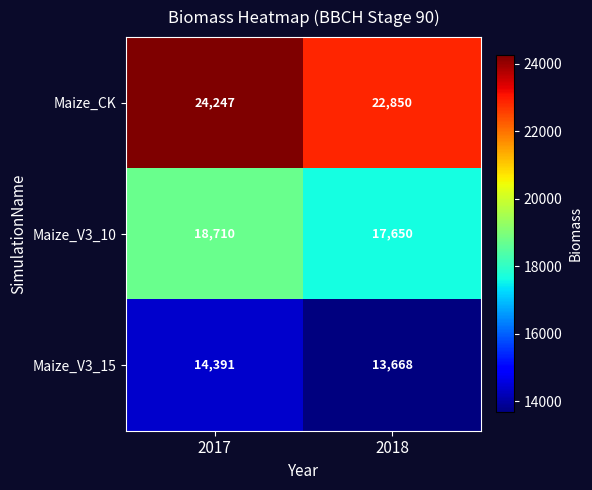

True or false: Maize_CK has a value of 14513 at 2017.

False